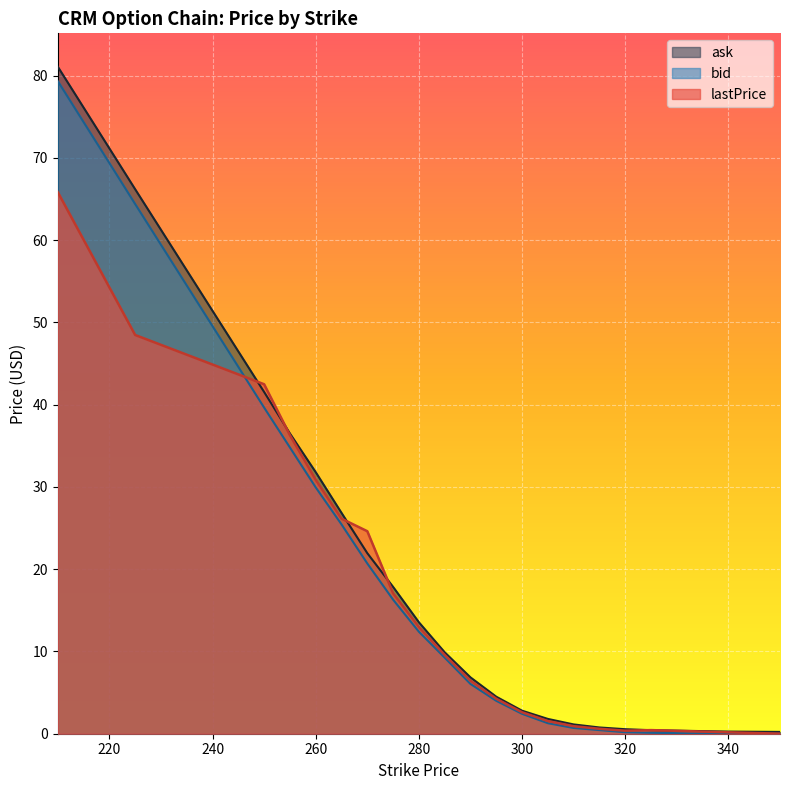

Which has a higher value, 270 or 320?

270